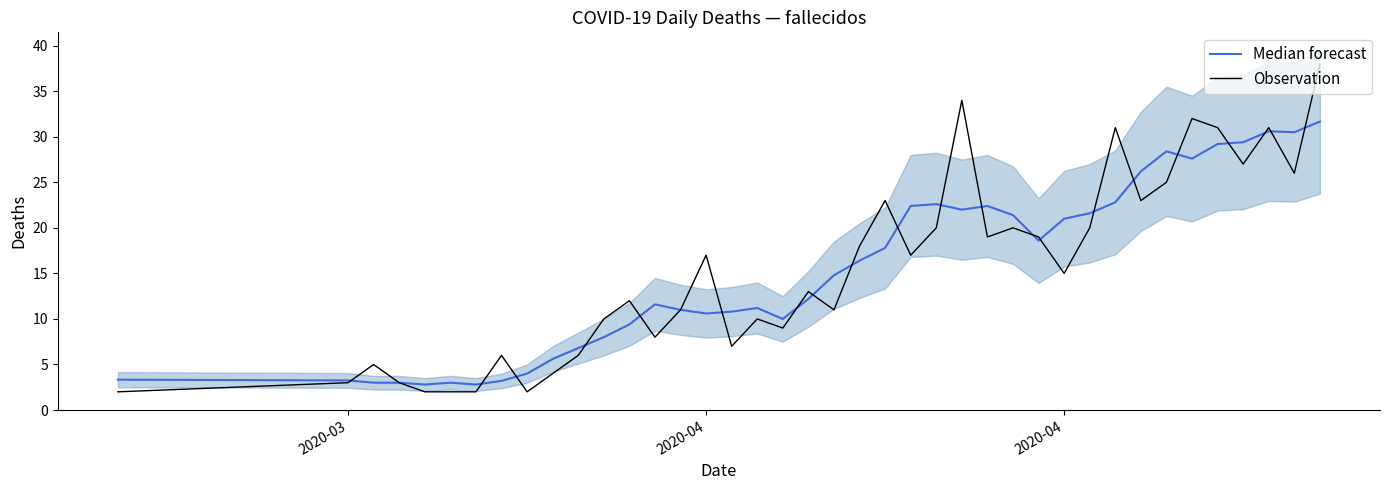

Which series has the widest spread of values?

Observation